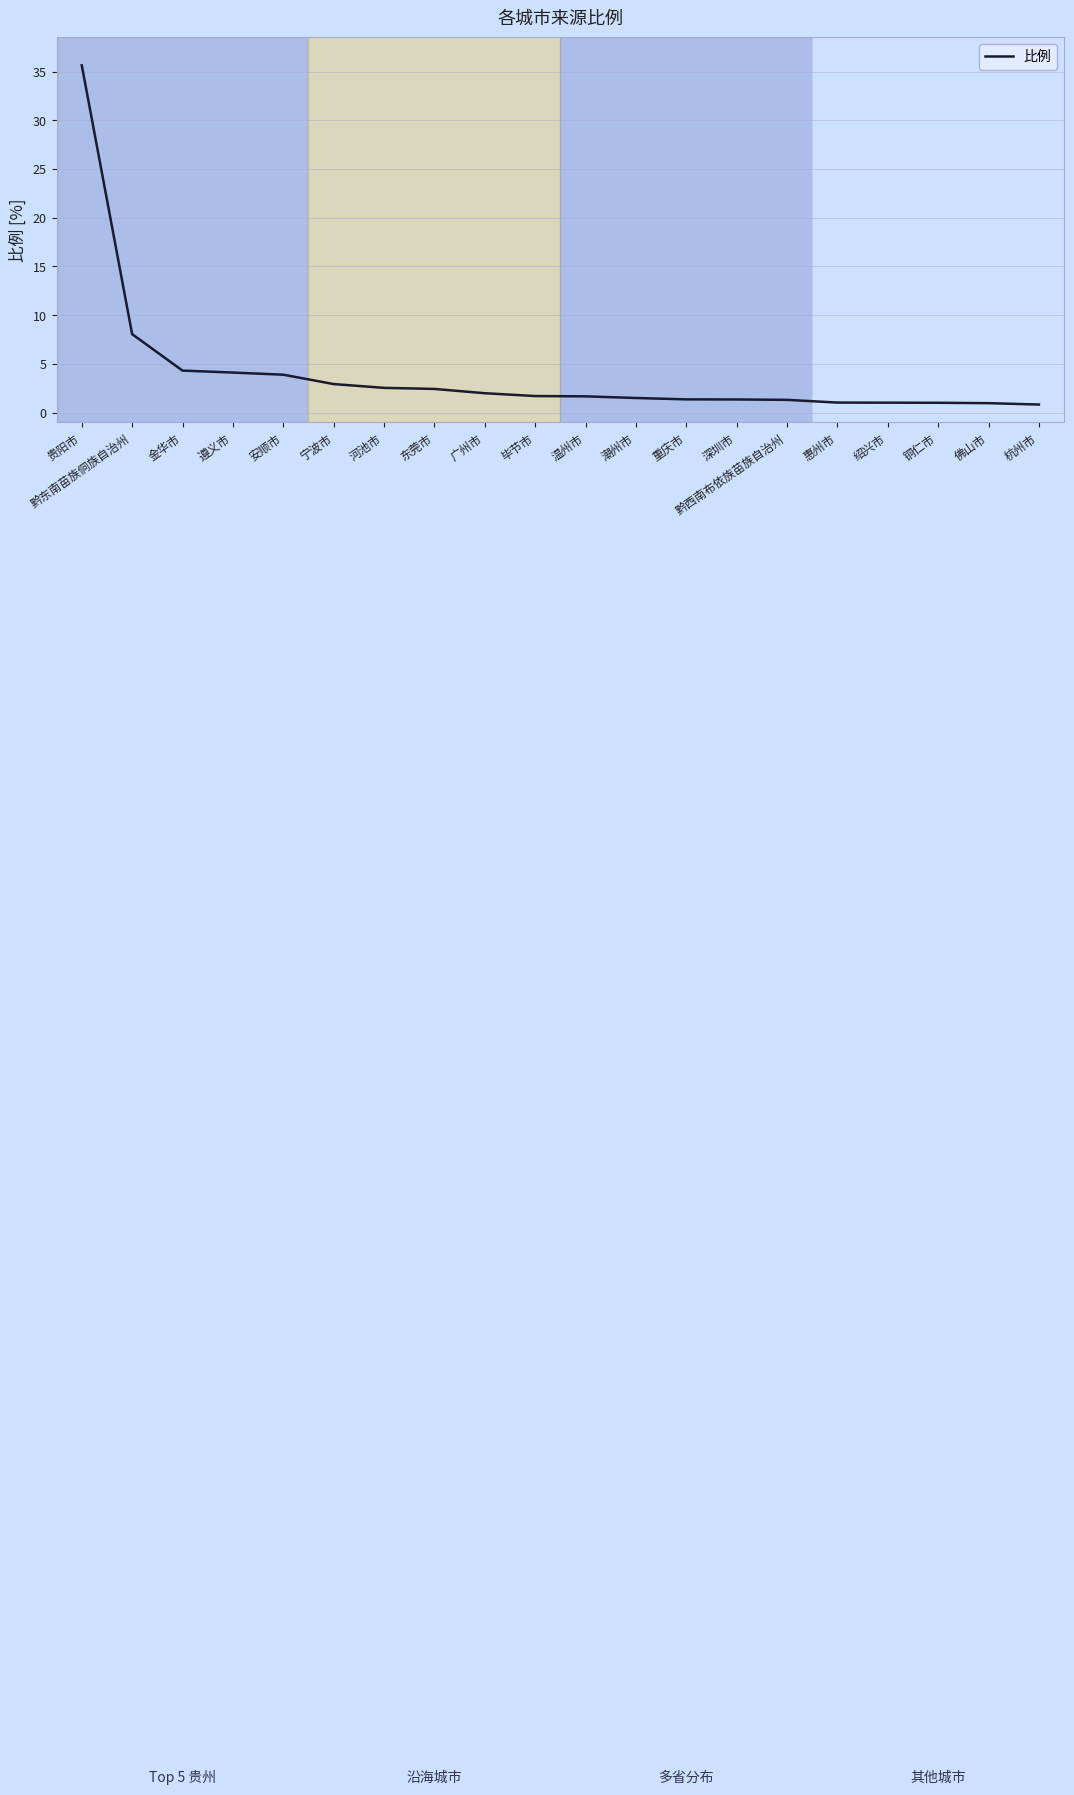

Does the chart display data point markers on the line(s)?

No